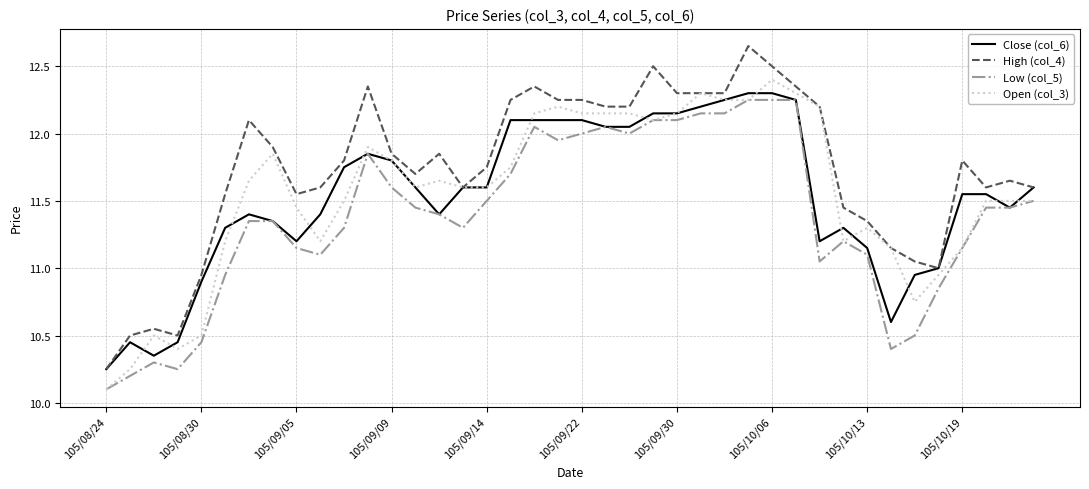

True or false: Low (col_5) and High (col_4) intersect in this chart.

False